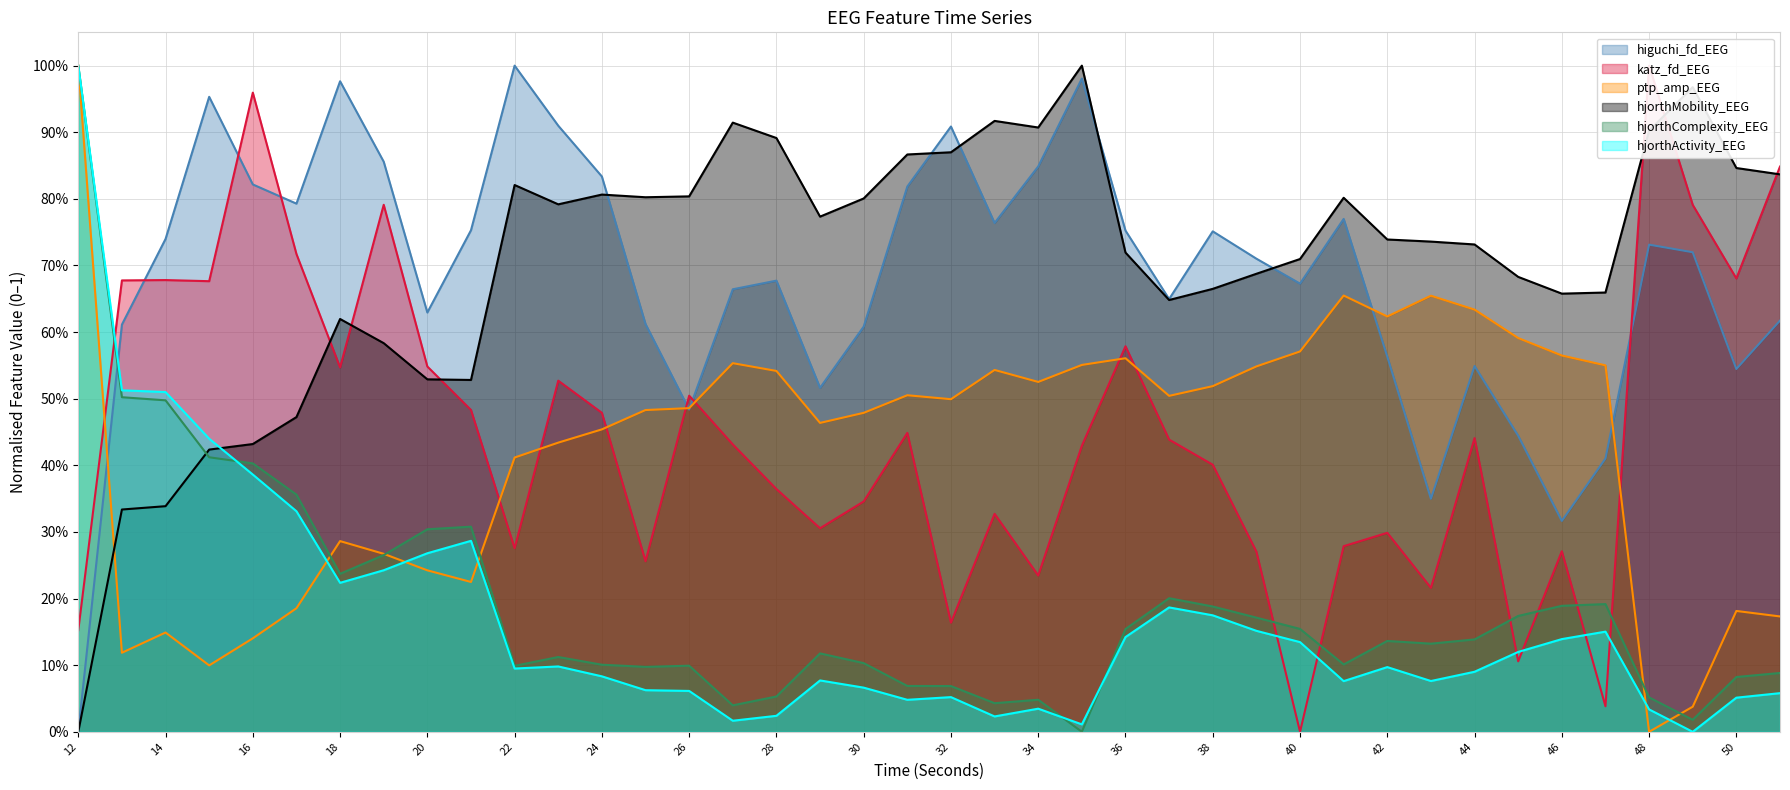

In katz_fd_EEG, how many points are lower than both neighbors (excluding endpoints)?

12